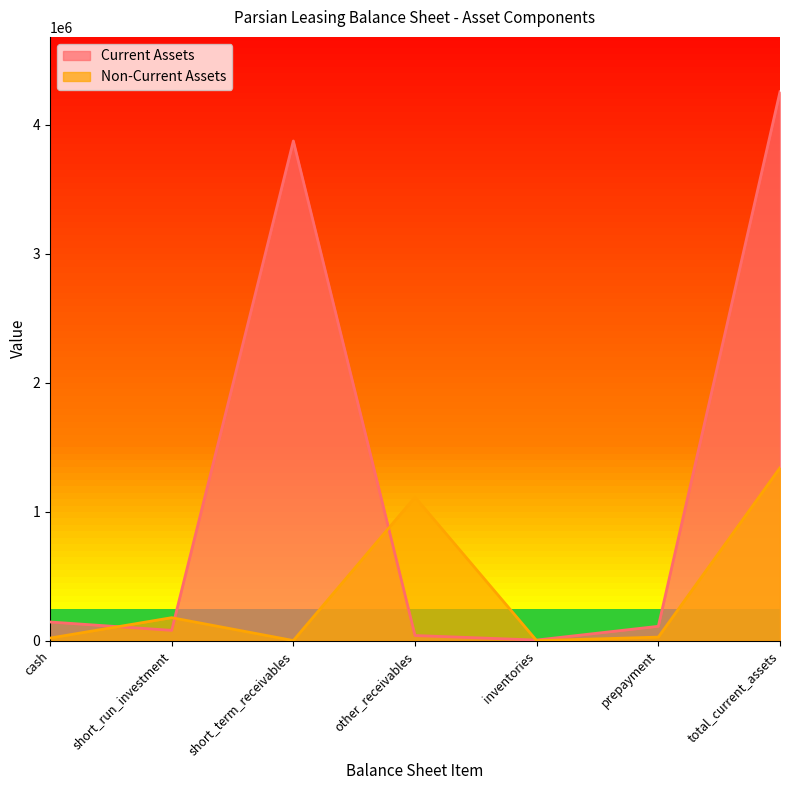

What is the value of the Current Assets point at the 6th from the left?

111532